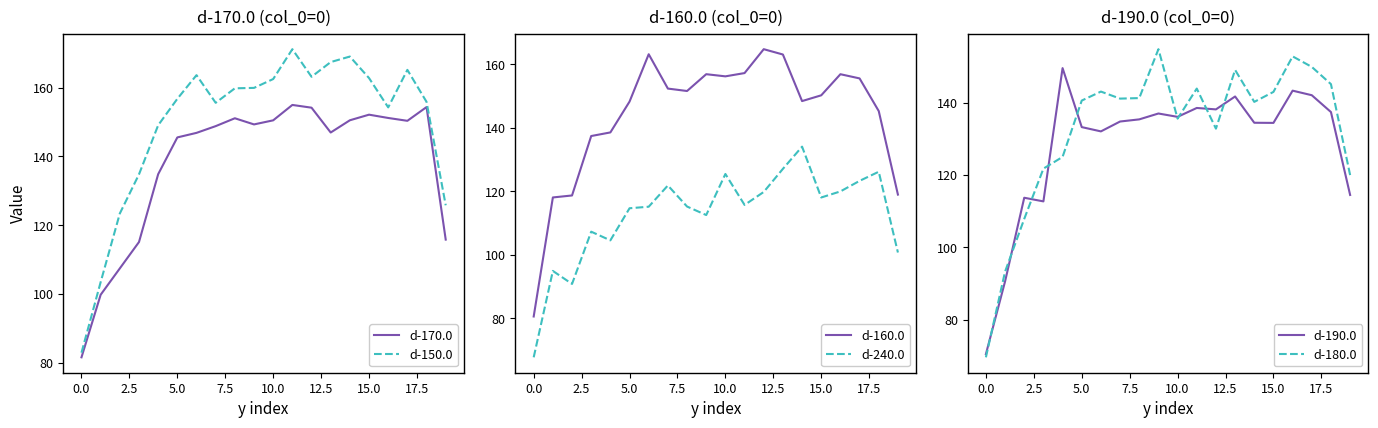

What is the label of the 10th point from the right?

10